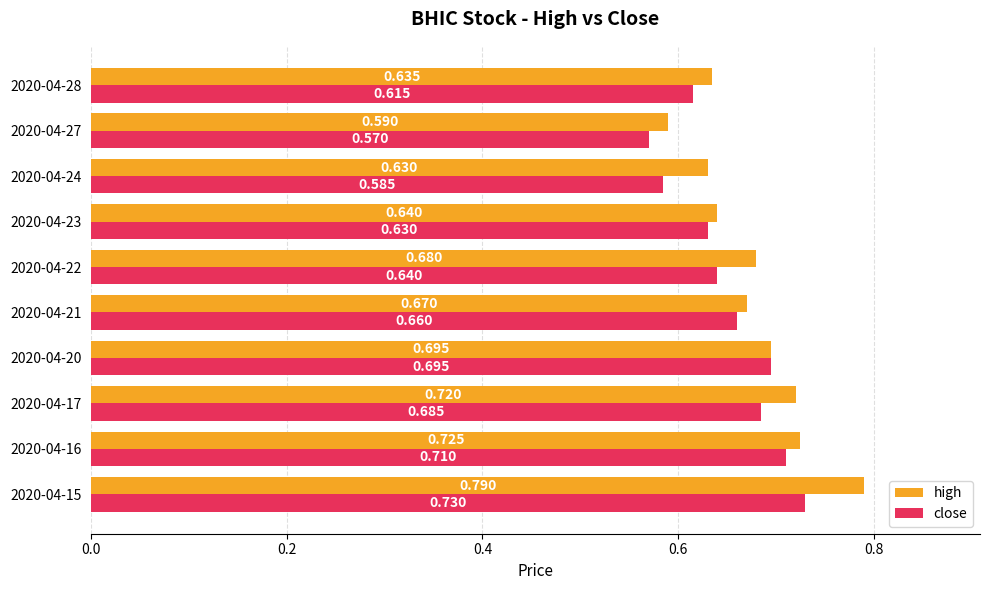

Which series has the largest total across all categories?

high